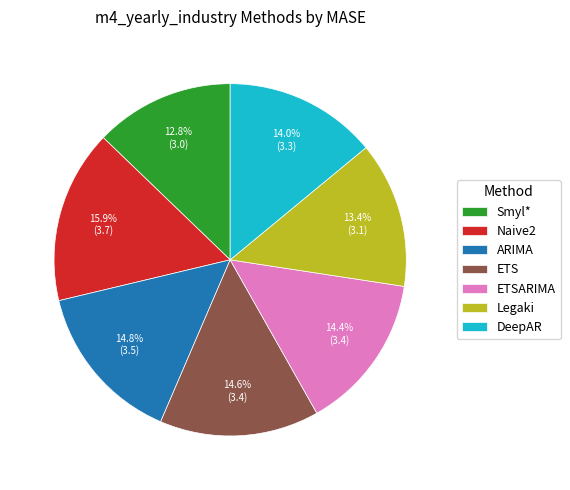

To the nearest percent, what percentage of the pie is ETS?

15%